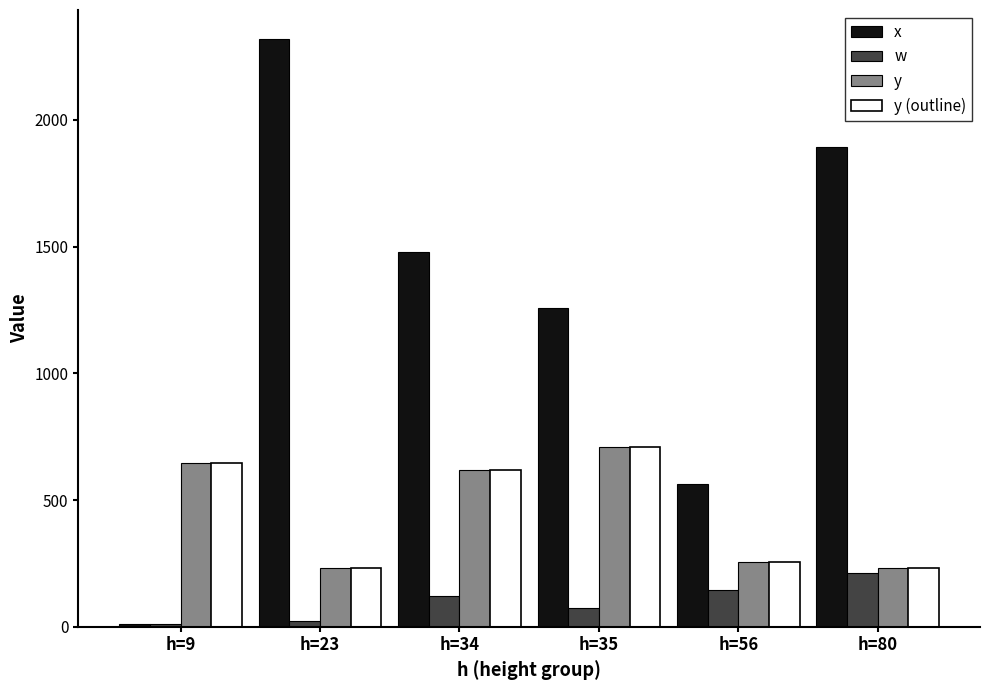

What is the value of the w bar at the 1st from the left?

9